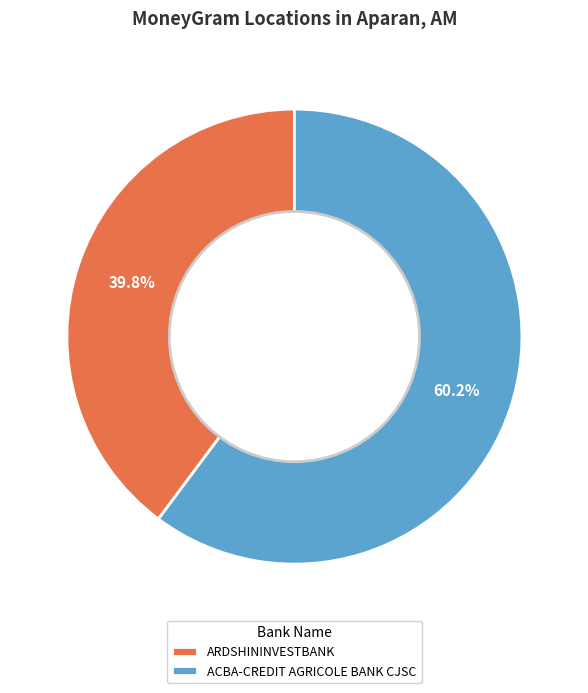

What percentage is the ARDSHININVESTBANK slice, to the nearest percent?

40%